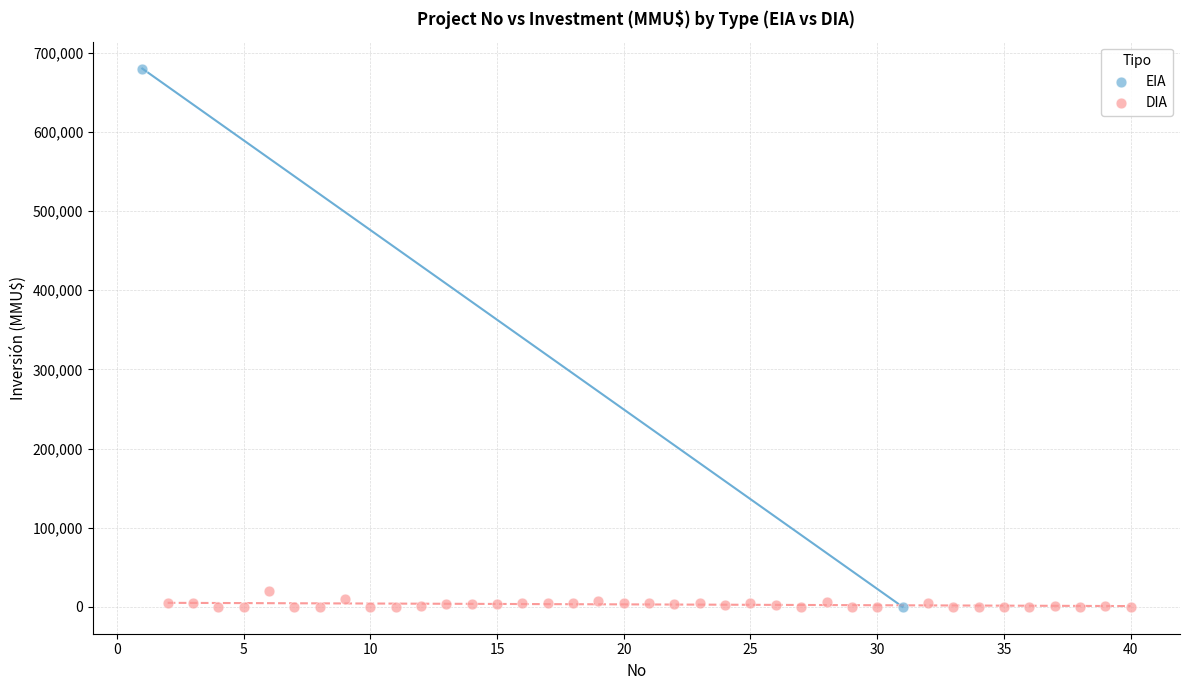

What are all the series names shown in the legend?

EIA, DIA